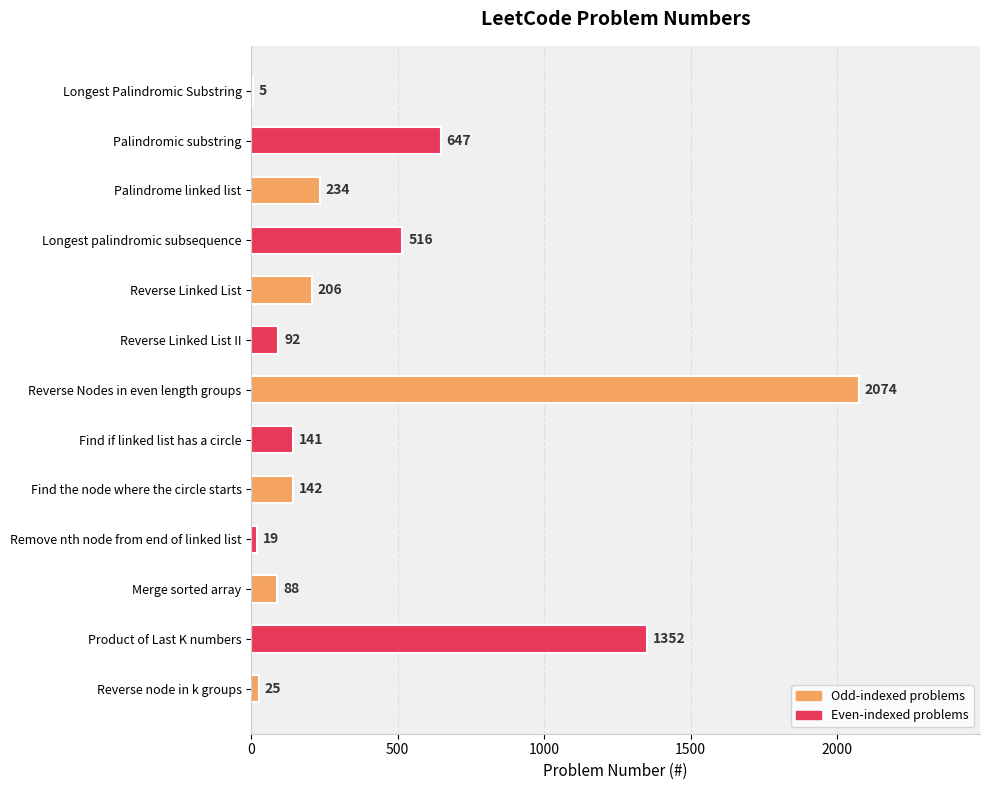

The chart shows a value of 187 at Longest palindromic subsequence. True or false?

False